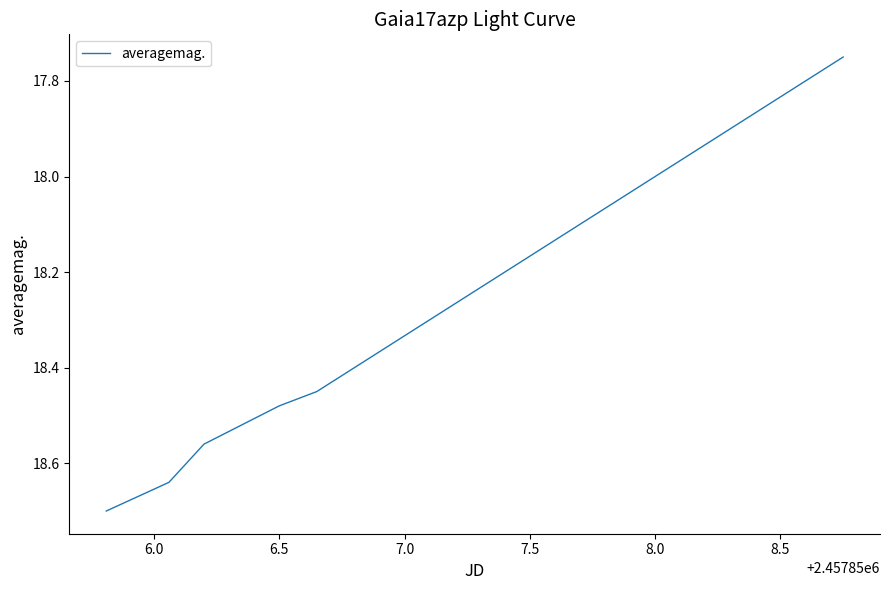

What is the greatest value displayed?

18.7